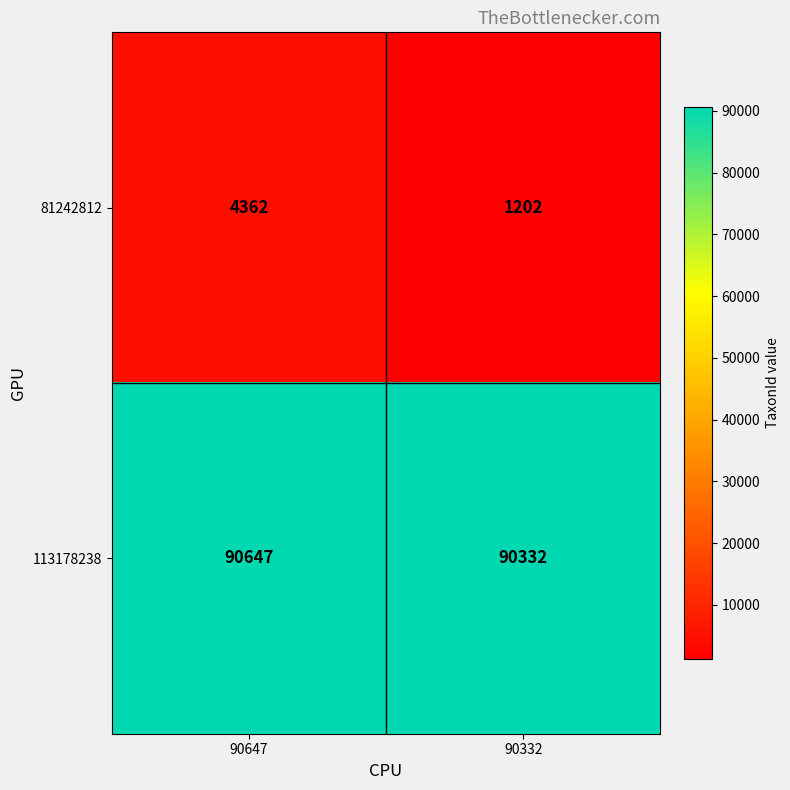

Read the 81242812 value at 90332, to the nearest 100.

1200